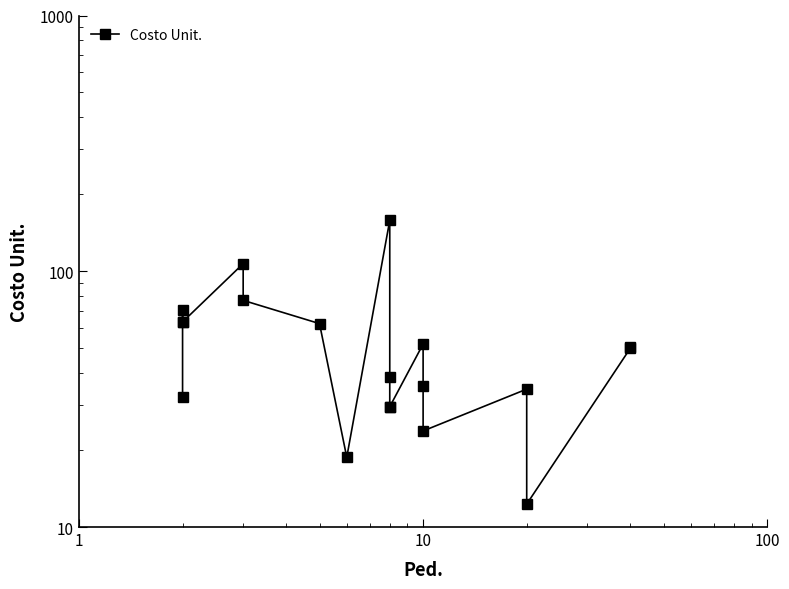

Does the chart have visible grid lines?

No